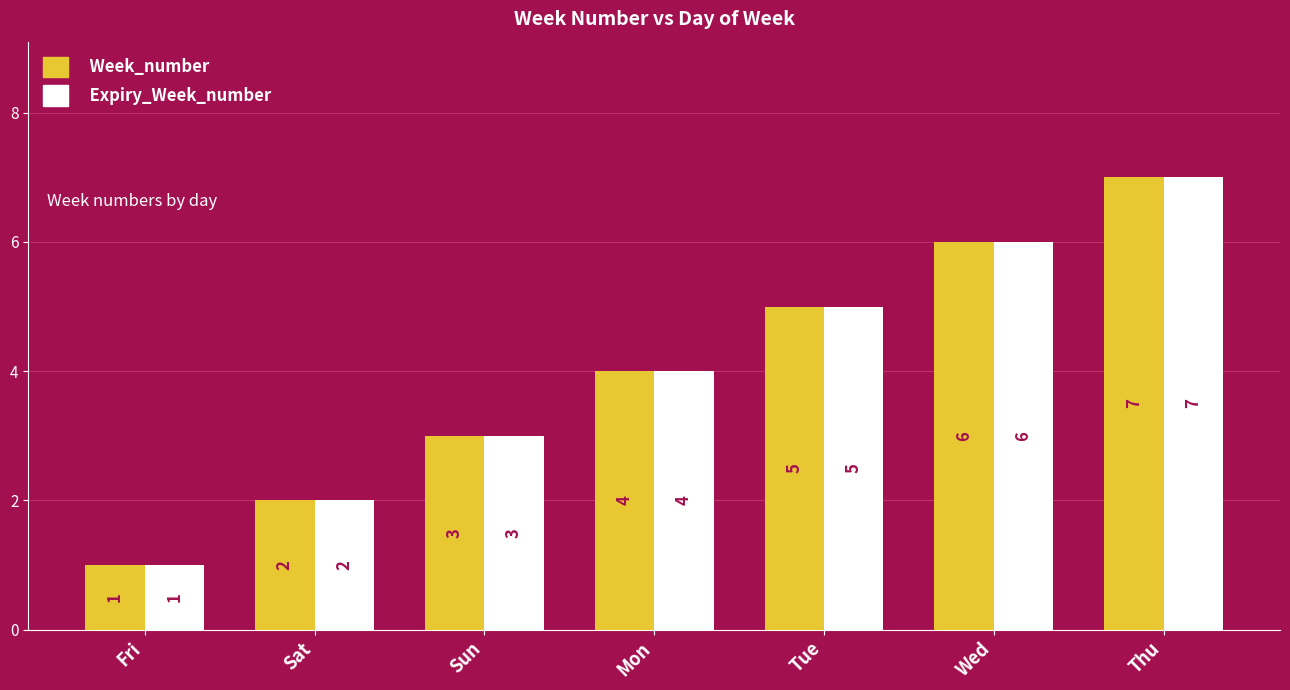

Rank the categories by Expiry_Week_number value from highest to lowest.

Thu, Wed, Tue, Mon, Sun, Sat, Fri